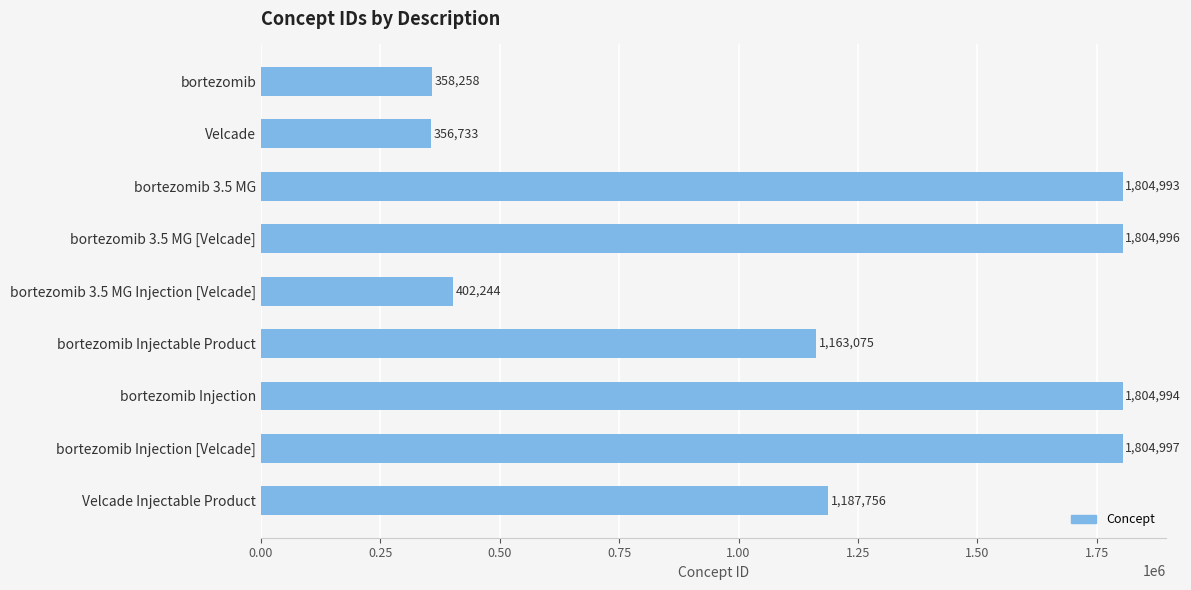

Count the number of data series in this chart.

1